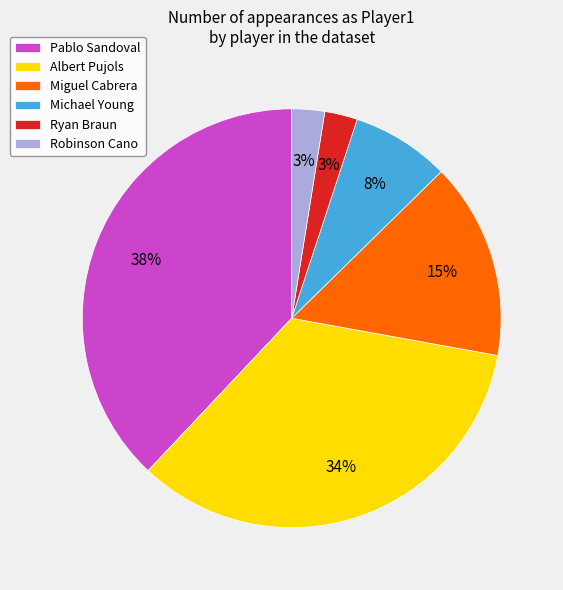

Is it true that Robinson Cano is 3% of the pie?

True